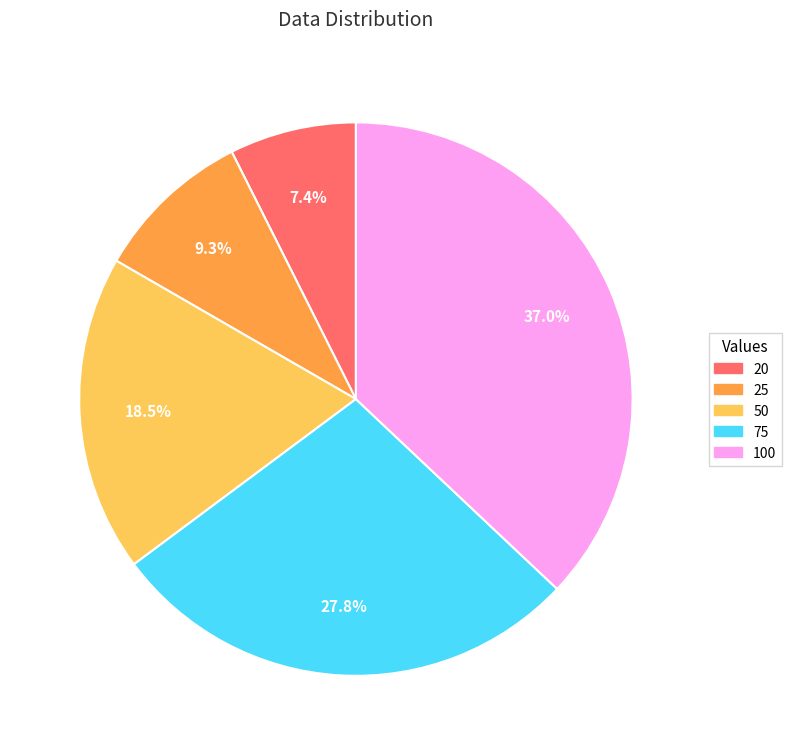

Rank the categories by value from highest to lowest.

100, 75, 50, 25, 20